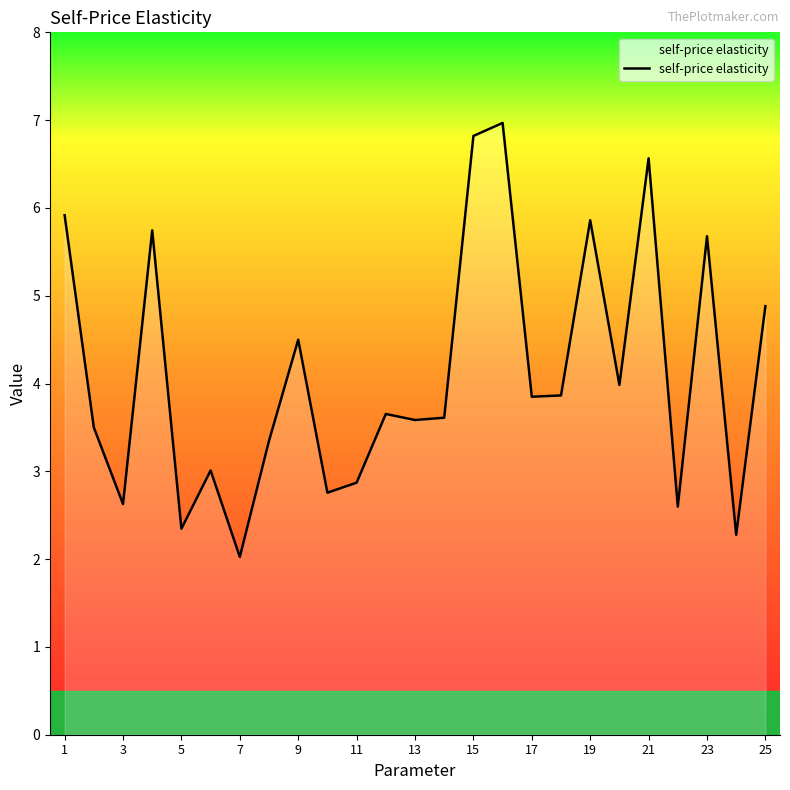

What is the minimum value shown in the chart?

2.0